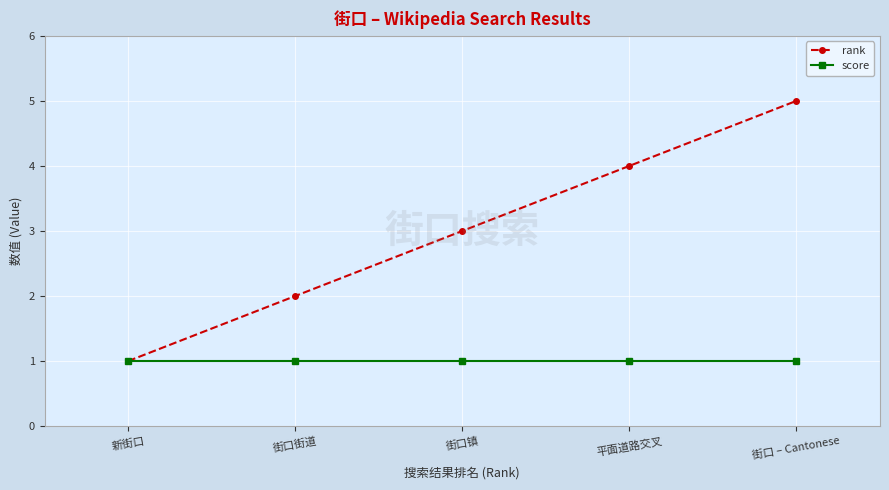

What is the label of the 4th point from the right?

街口街道